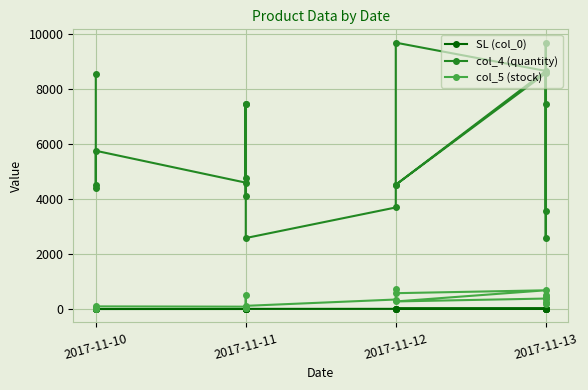

Rank the series at 2017-11-10 from highest to lowest value.

col_4 (quantity), col_5 (stock), SL (col_0)